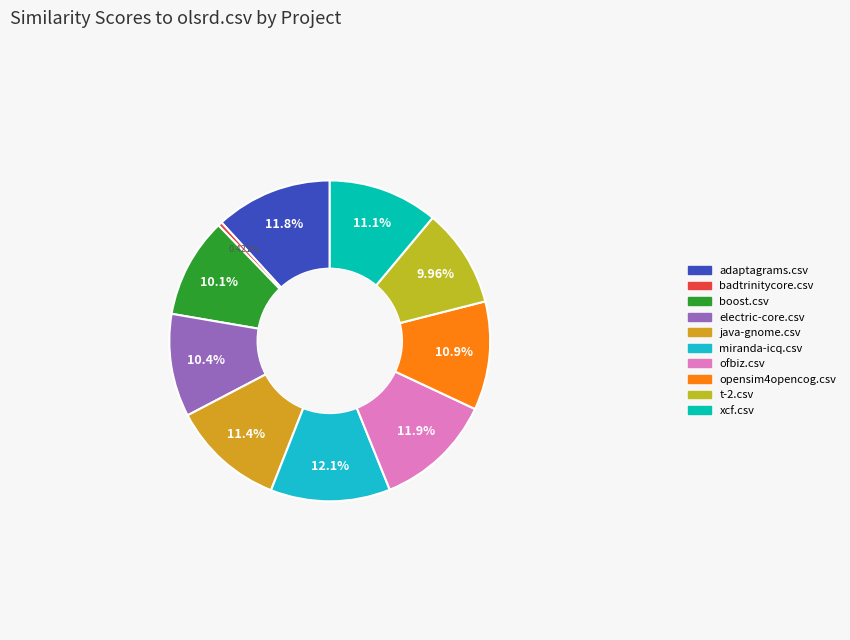

Which has a higher value, t-2.csv or electric-core.csv?

electric-core.csv